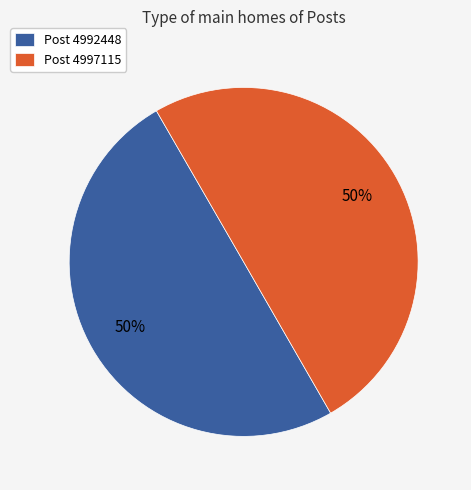

How many segments does this pie chart have?

2